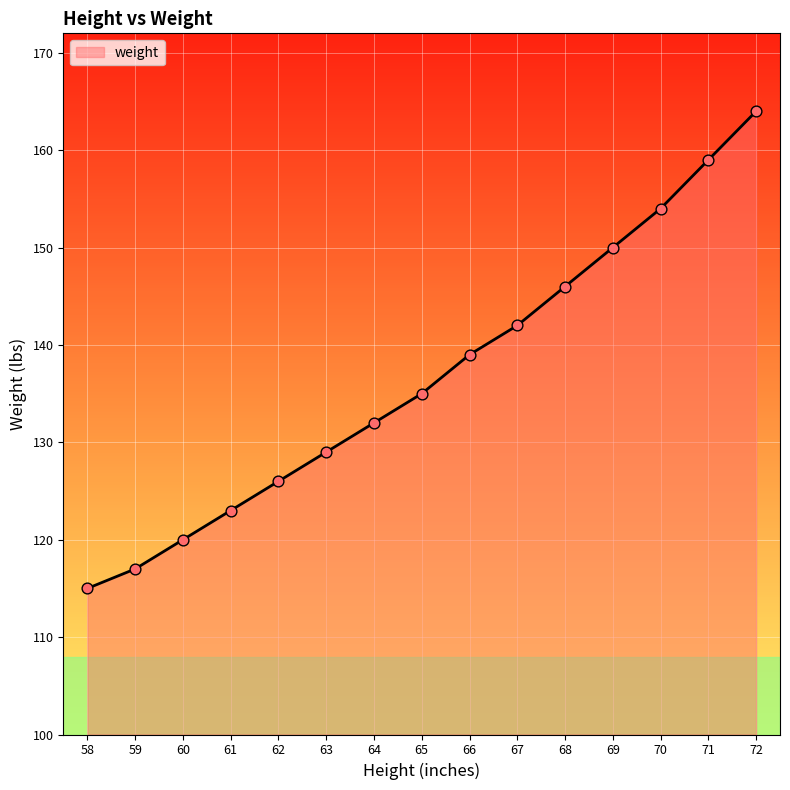

Approximately how many times larger is the value at 66 compared to 61?

1.1